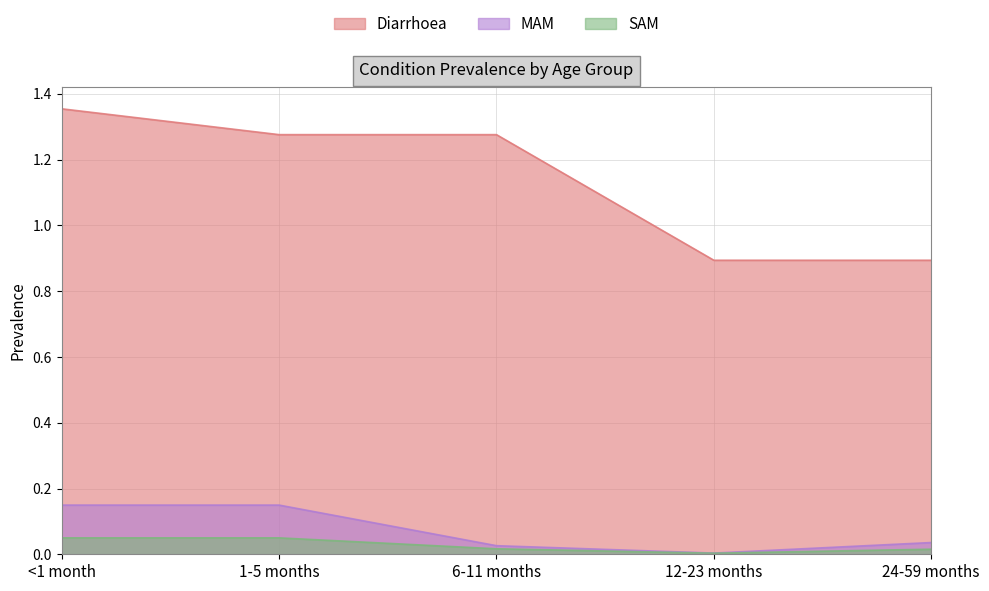

Read the Diarrhoea value at 12-23 months.

0.9